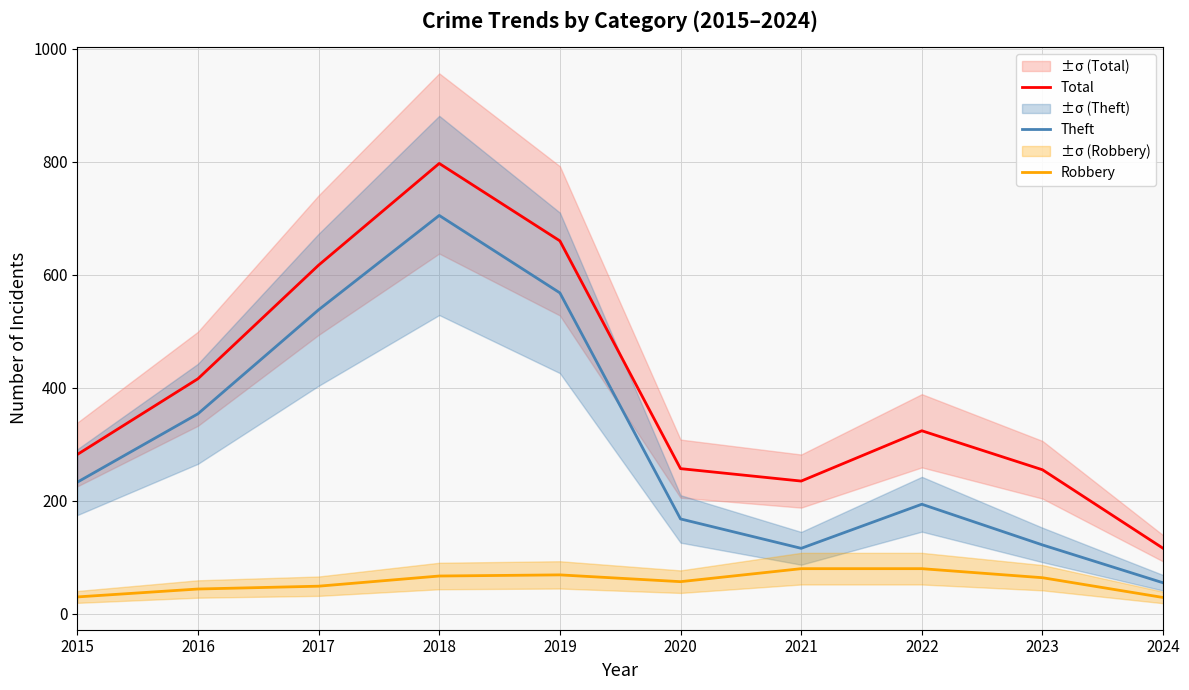

True or false: Theft and Robbery intersect in this chart.

False